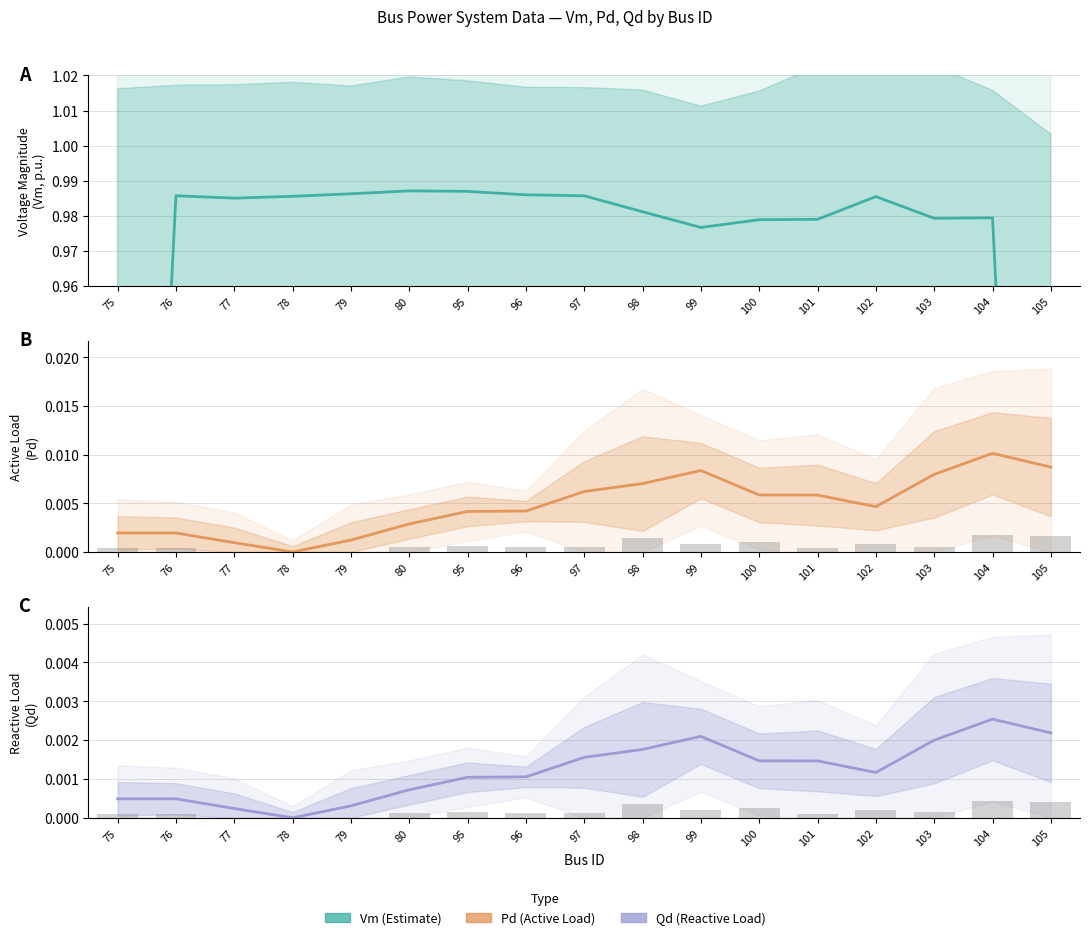

What is the value of the Vm bar at the 9th from the left?

1.0